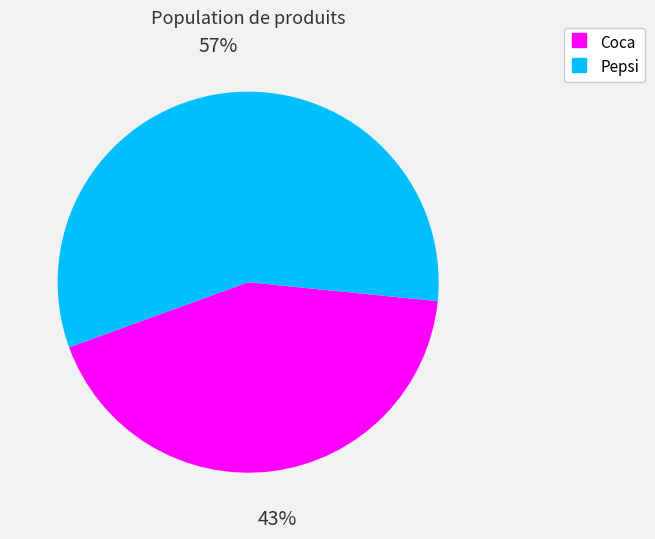

To the nearest percent, what portion does Pepsi represent?

57%